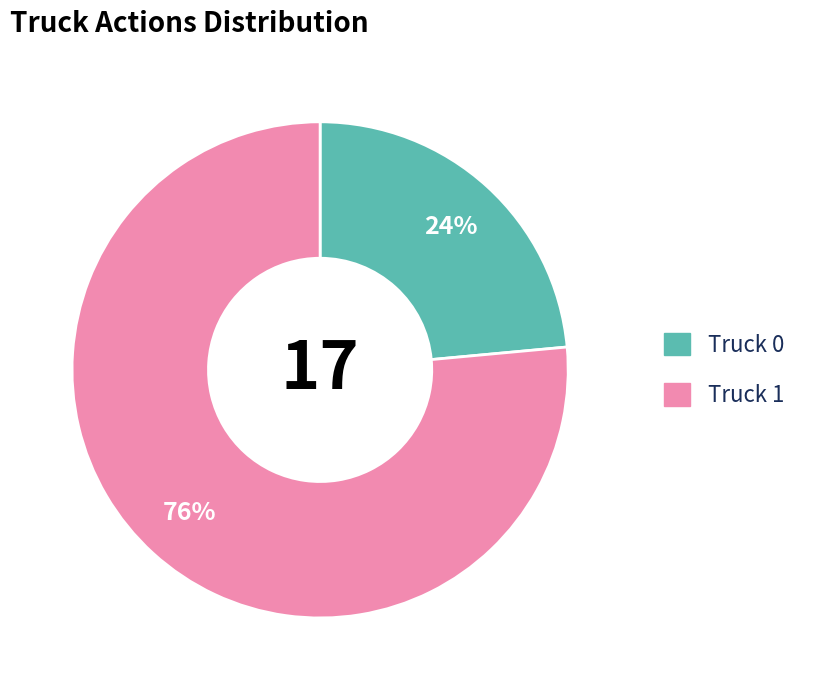

Combined, do Truck 1 and Truck 0 account for over 50%?

Yes